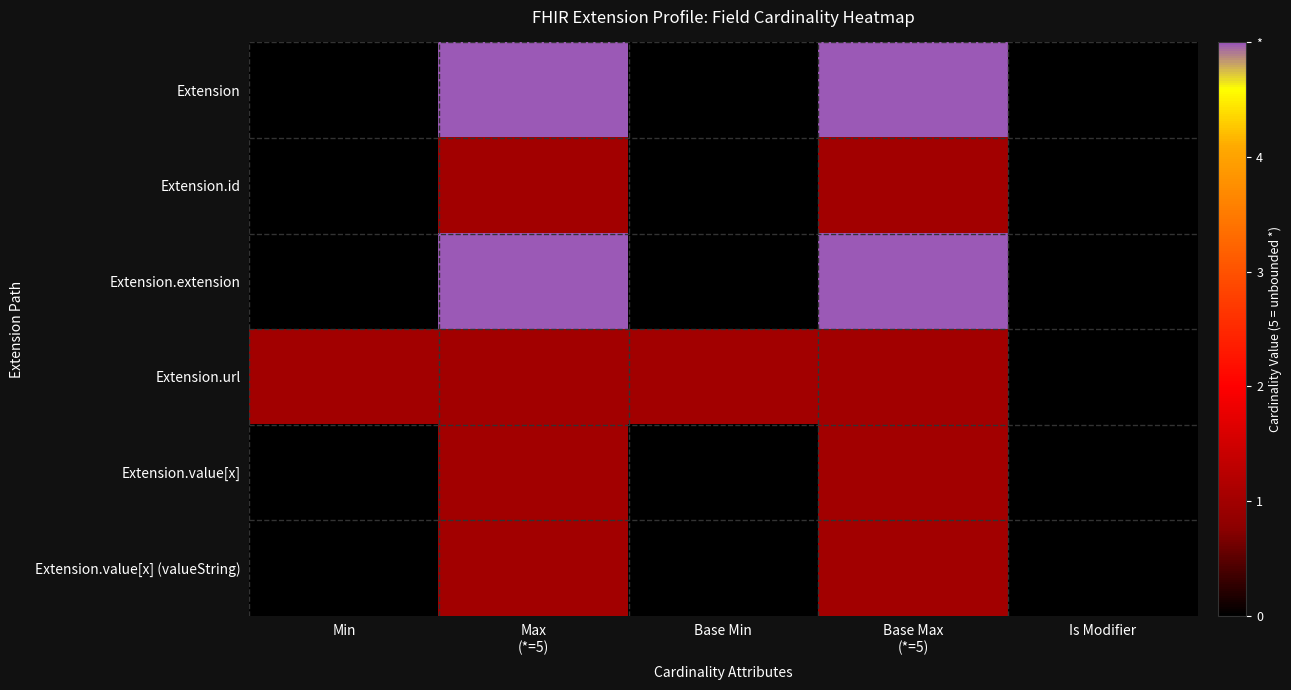

Which category has the highest value across all series?

Max
(*=5)